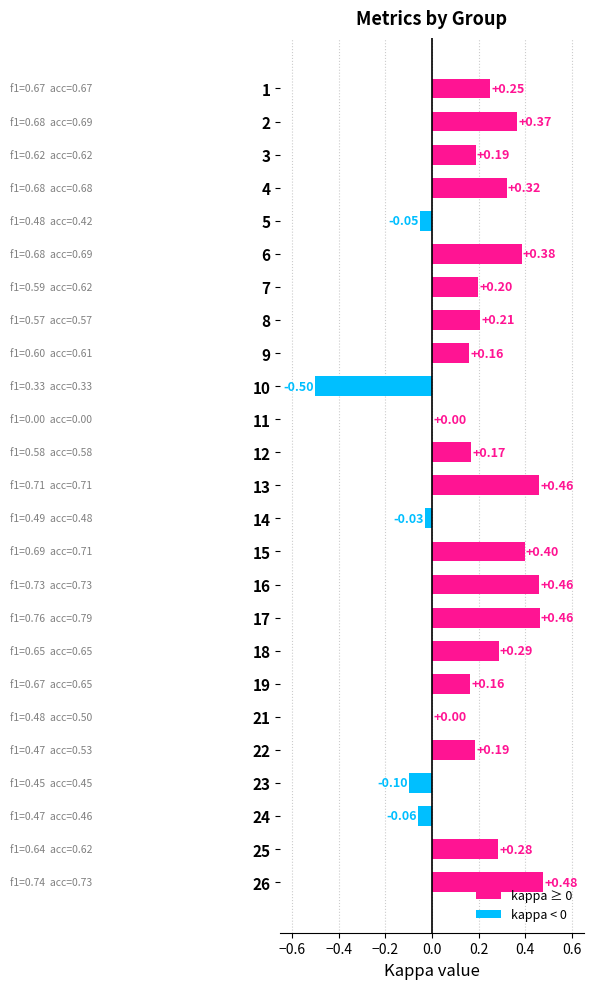

What is the change in value from 13 to 19?

-0.3